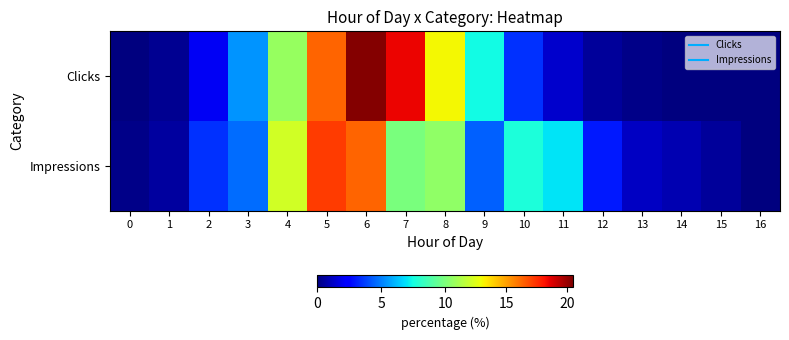

Reading left to right, list all the values displayed in this chart.

Clicks: 0=0.0	1=0.4	2=2.1	3=5.4	4=10.7	5=16.4	6=20.4	7=18.5	8=13.1	9=7.5	10=3.5	11=1.4	12=0.5	13=0.2	14=0.0	15=0.0	16=0.0
Impressions: 0=0.2	1=0.6	2=3.5	3=4.7	4=12.2	5=17.3	6=16.4	7=9.9	8=10.5	9=4.4	10=7.7	11=7.0	12=3.0	13=1.2	14=0.9	15=0.5	16=0.0